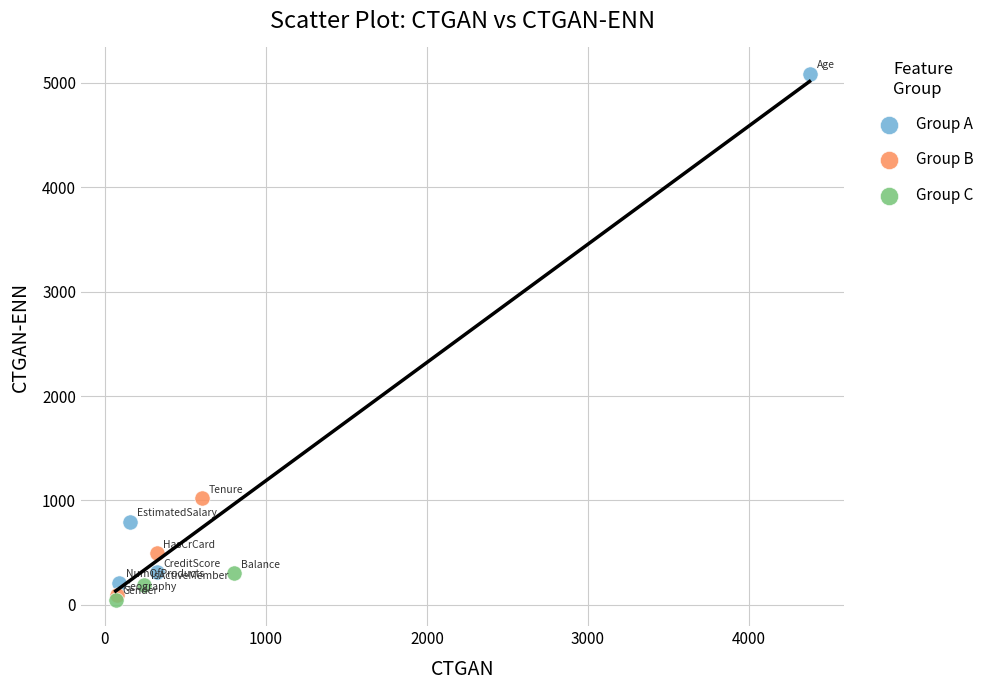

Which series has the largest Y range (max minus min)?

Group A